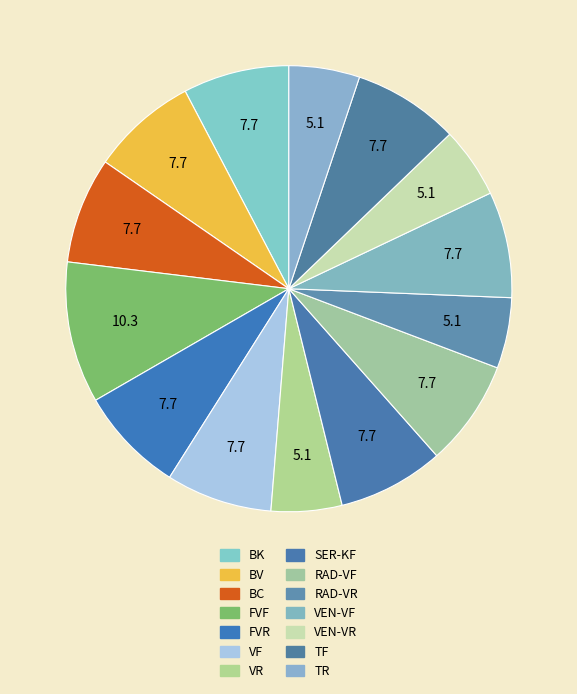

Is there any slice that represents more than half of the pie?

No